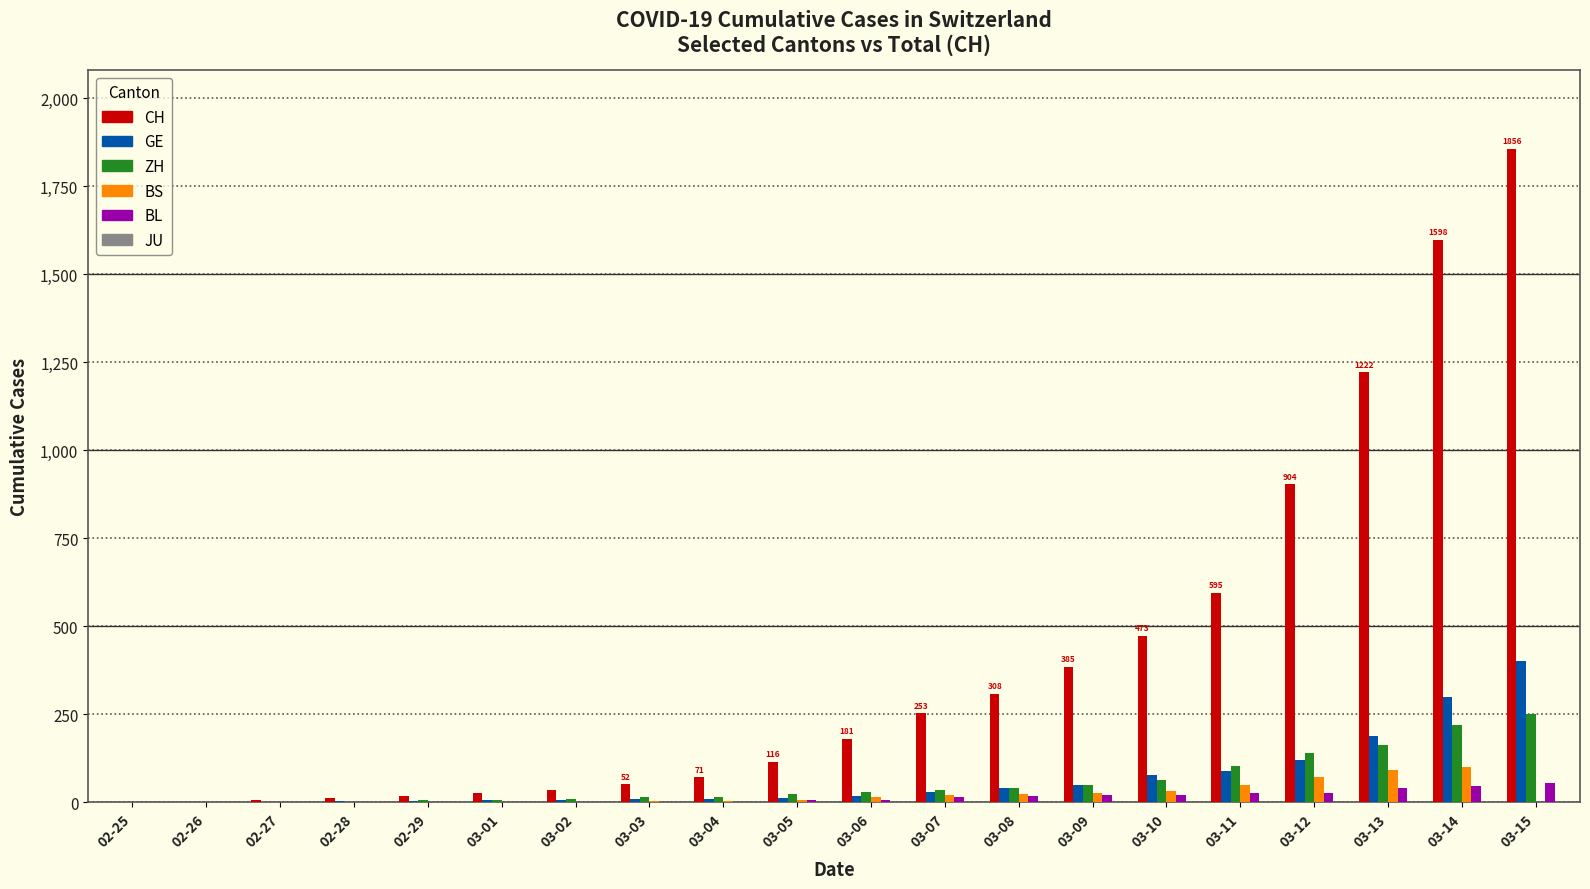

Which series has the largest total across all categories?

CH